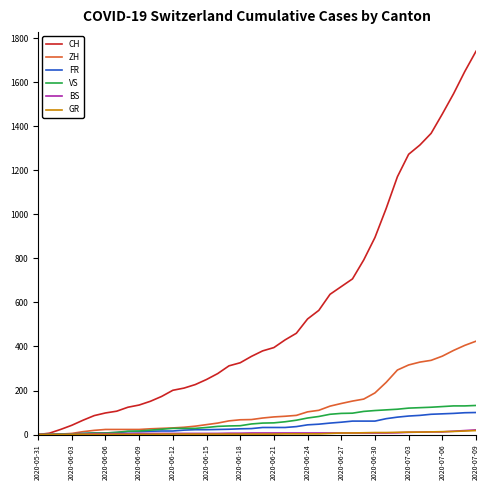

Which series has the widest spread of values?

CH